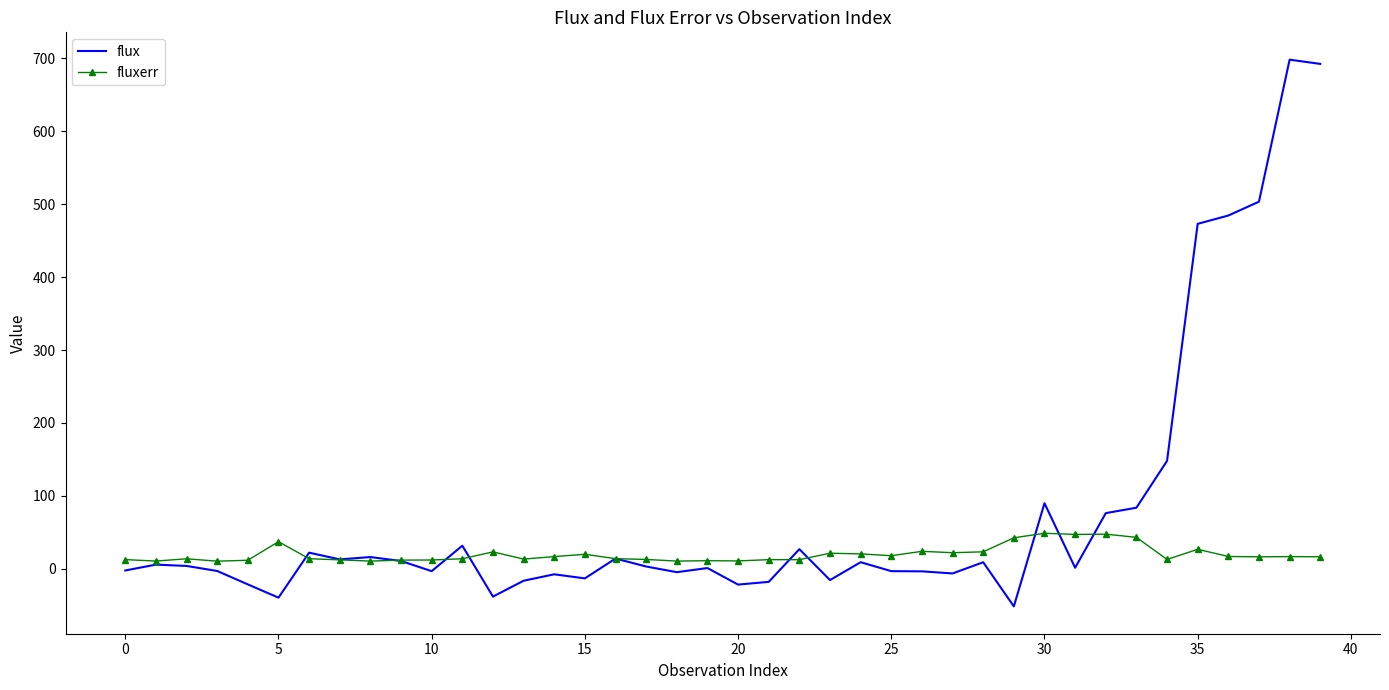

True or false: flux and fluxerr cross at least once.

True